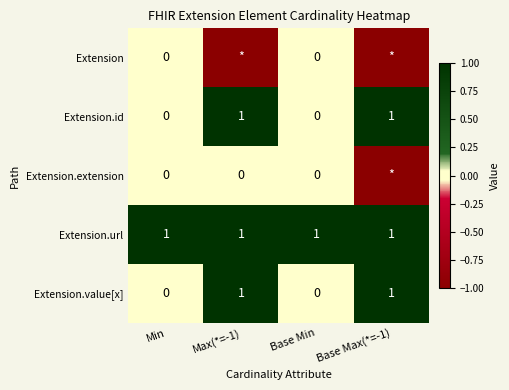

What is the minimum value shown in the chart?

-1